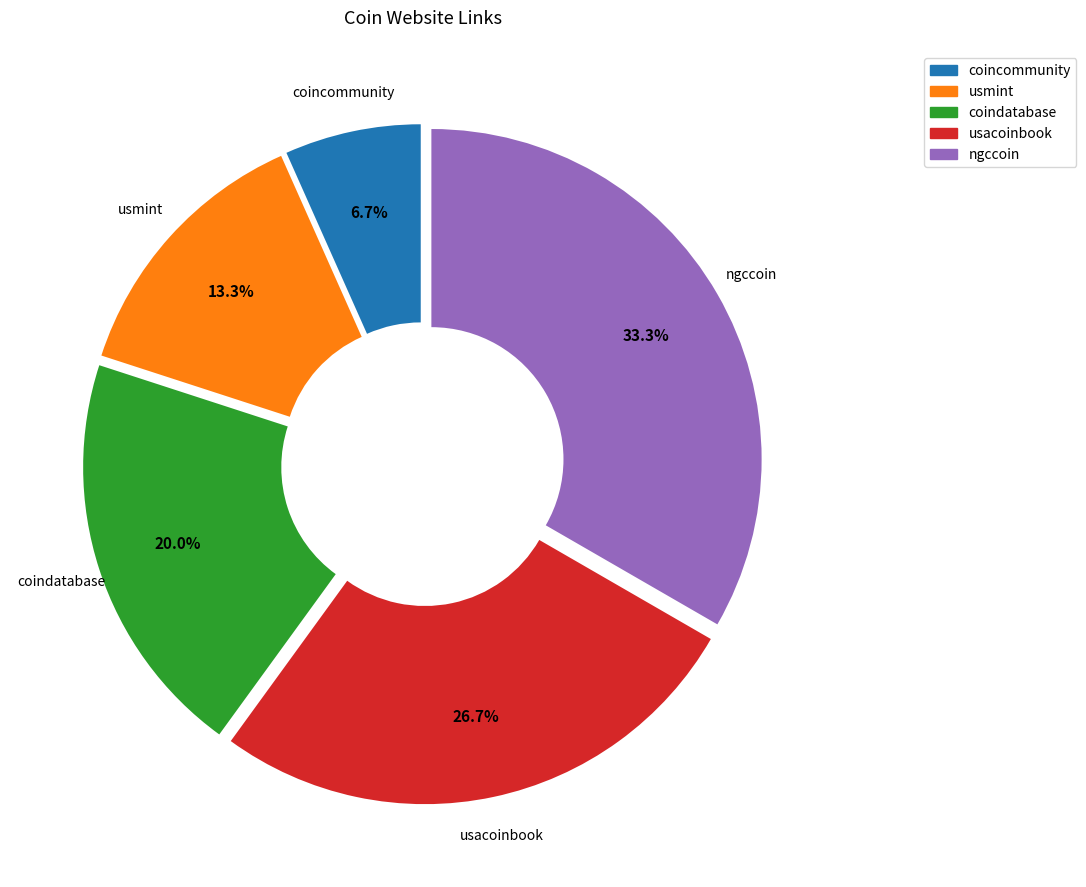

Combined, what portion of the pie is coindatabase and usacoinbook?

46.7%